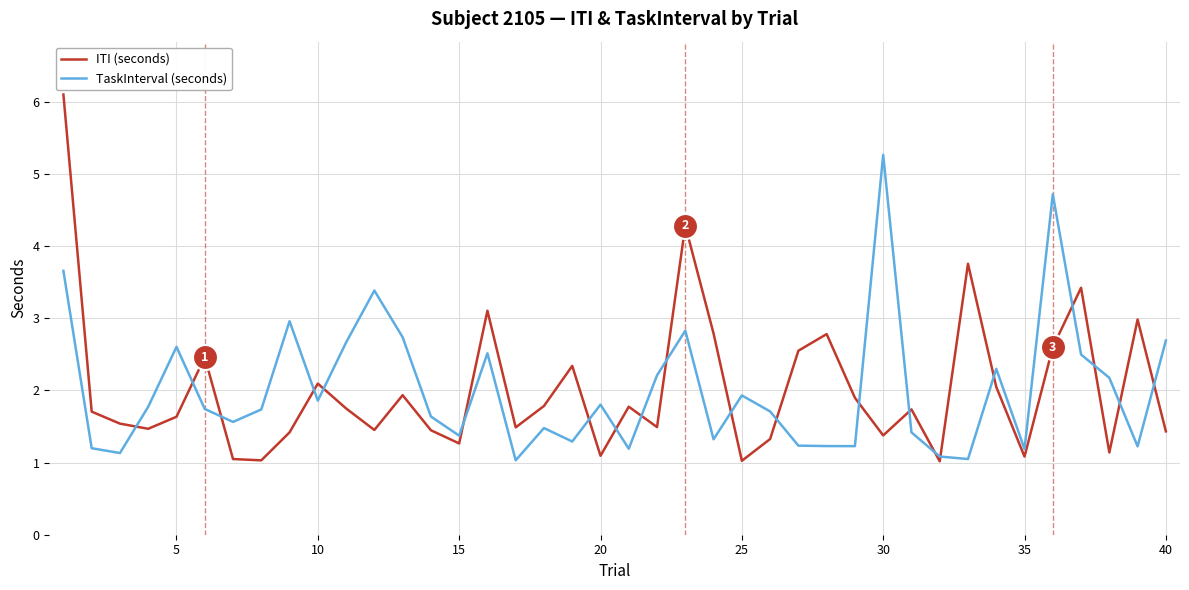

What is the maximum value for ITI (seconds)?

6.1